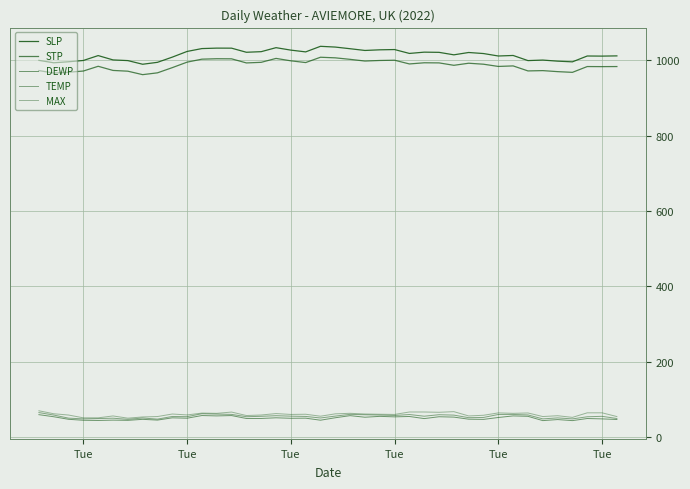

Which series has the largest range (max minus min)?

SLP